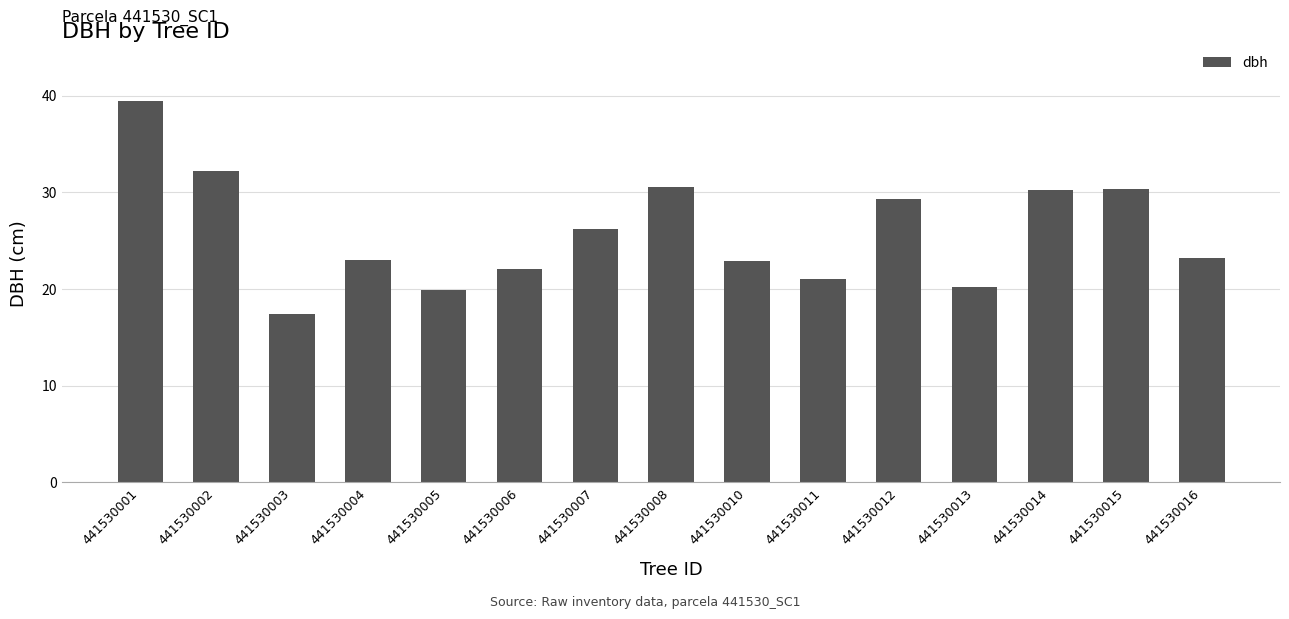

At which label is the value closest to 28?

441530012